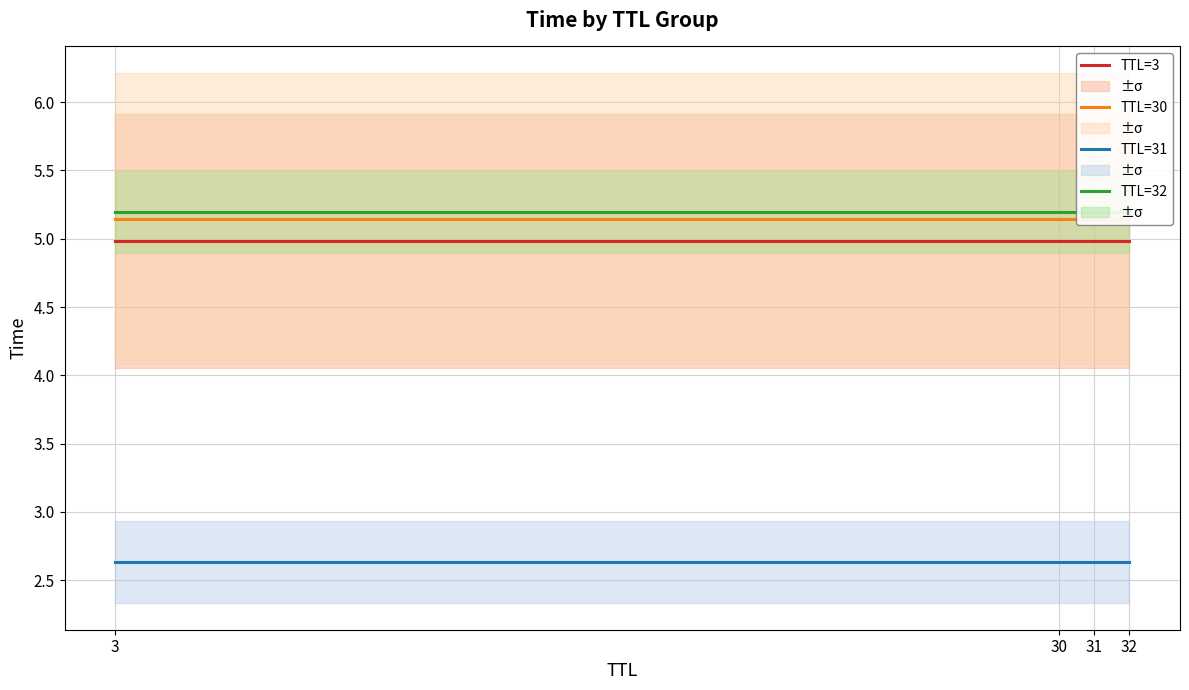

What is the value of the TTL=31 point at the 1st from the left?

2.6